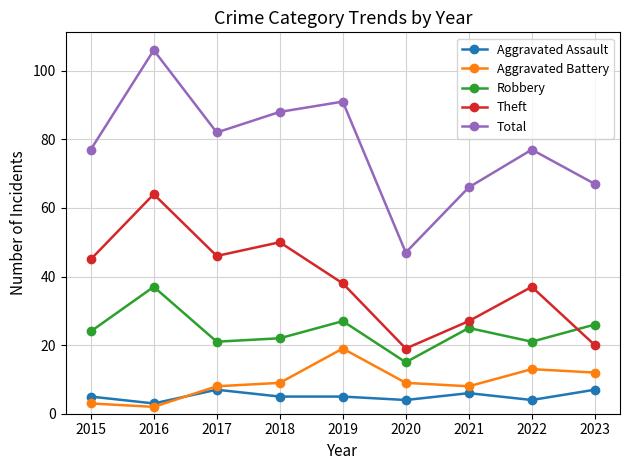

True or false: Theft and Total cross at least once.

False